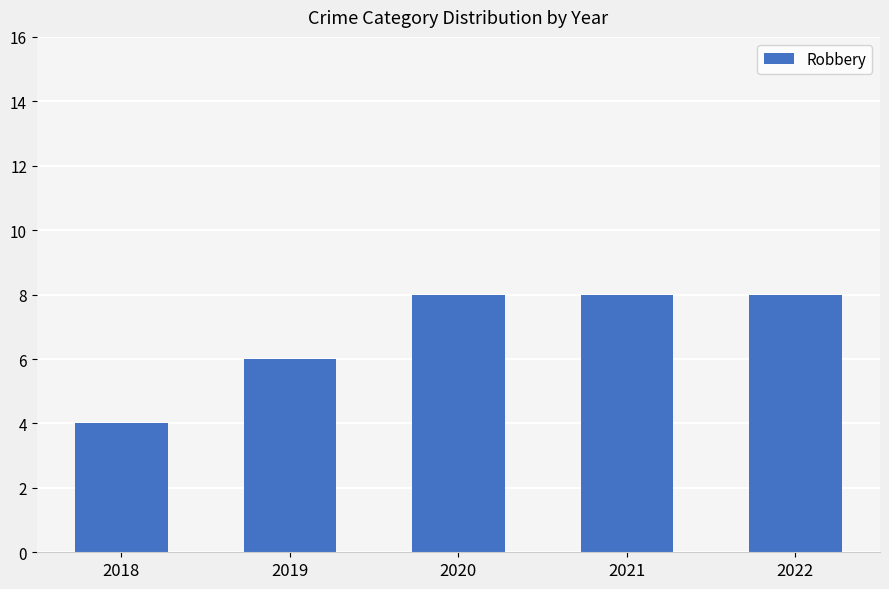

How many data points are less than 8?

2